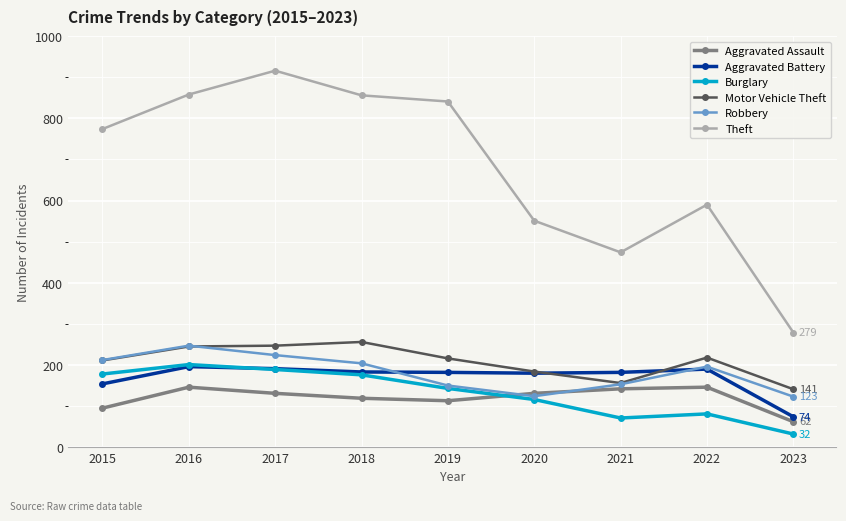

What is the maximum value for Burglary?

201